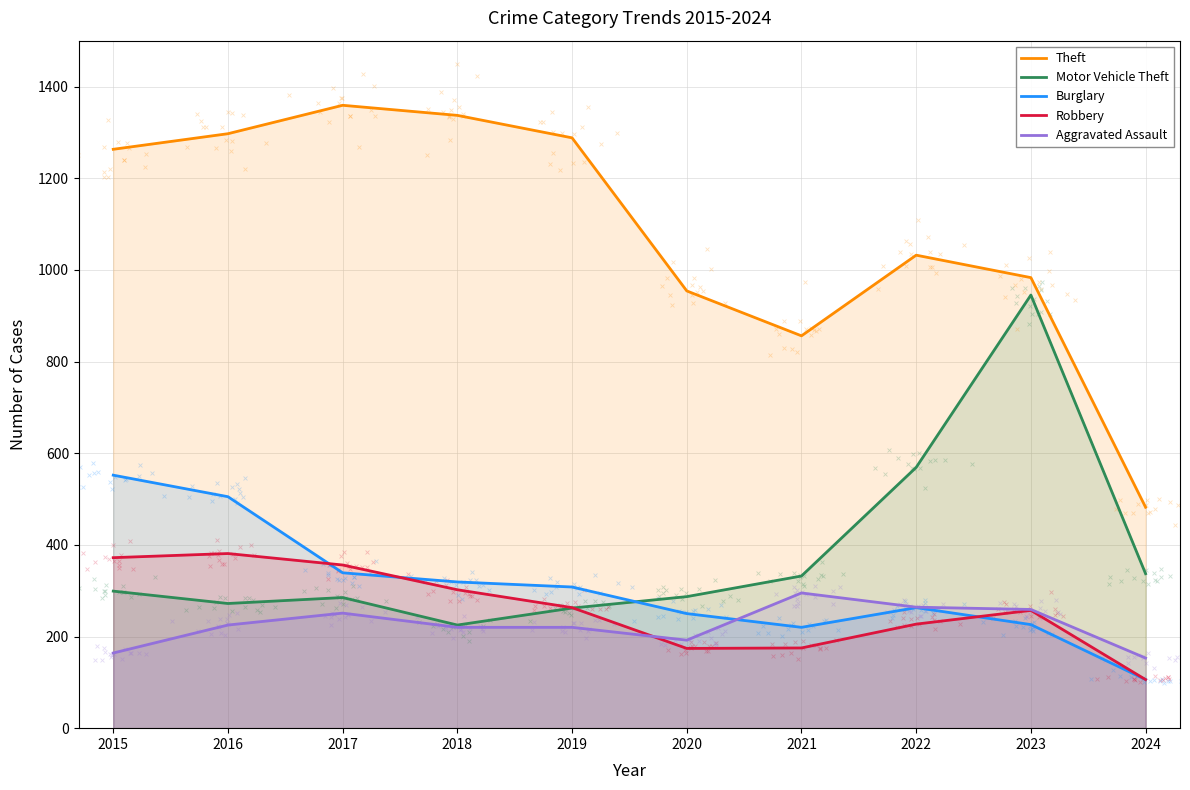

At how many categories does at least one series exceed 1169?

5